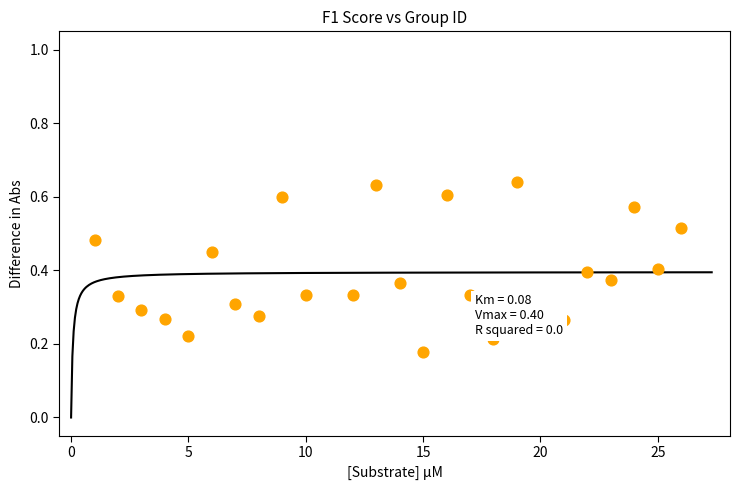

What is the range of X values (max minus min)?

25.0